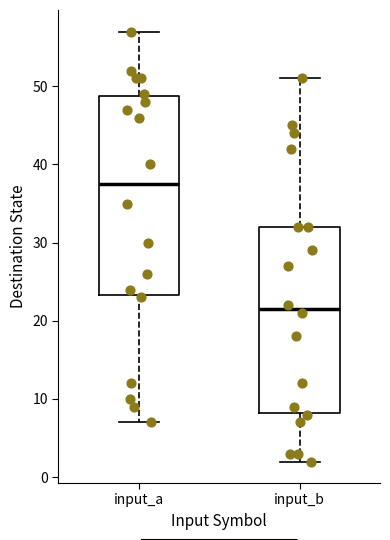

Where does the median line of the box for input_a sit on the y-axis? The values are not printed on the chart, so give them approximately, as read against the axis.

38